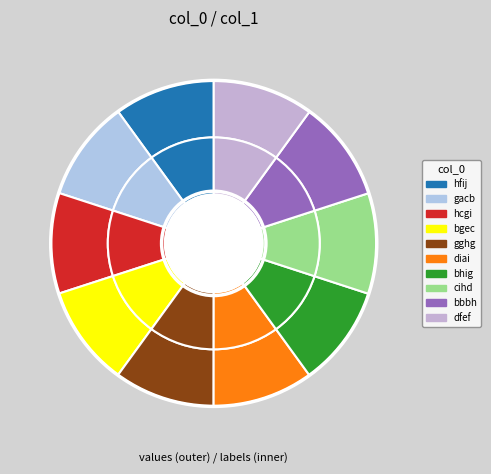

Between hcgi and cihd, which is larger?

cihd